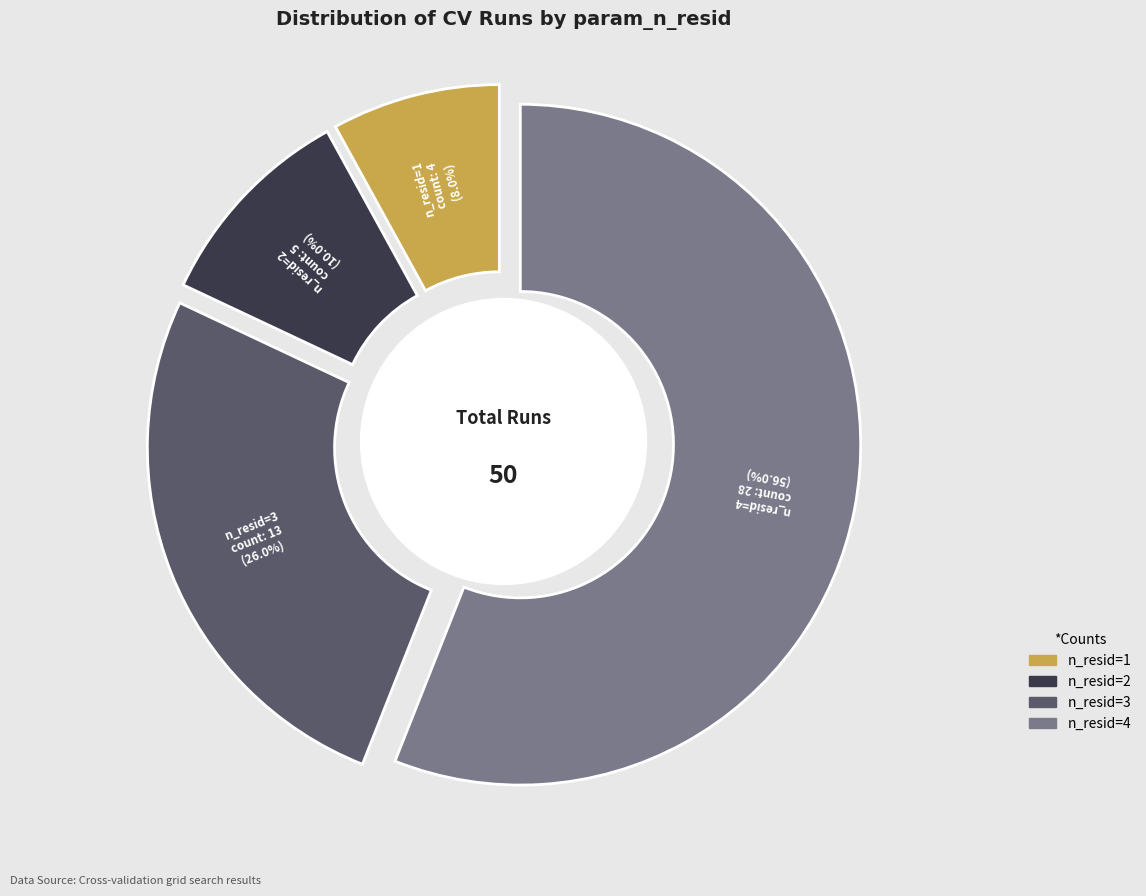

The n_resid=2 slice represents 25% of the pie. True or false?

False